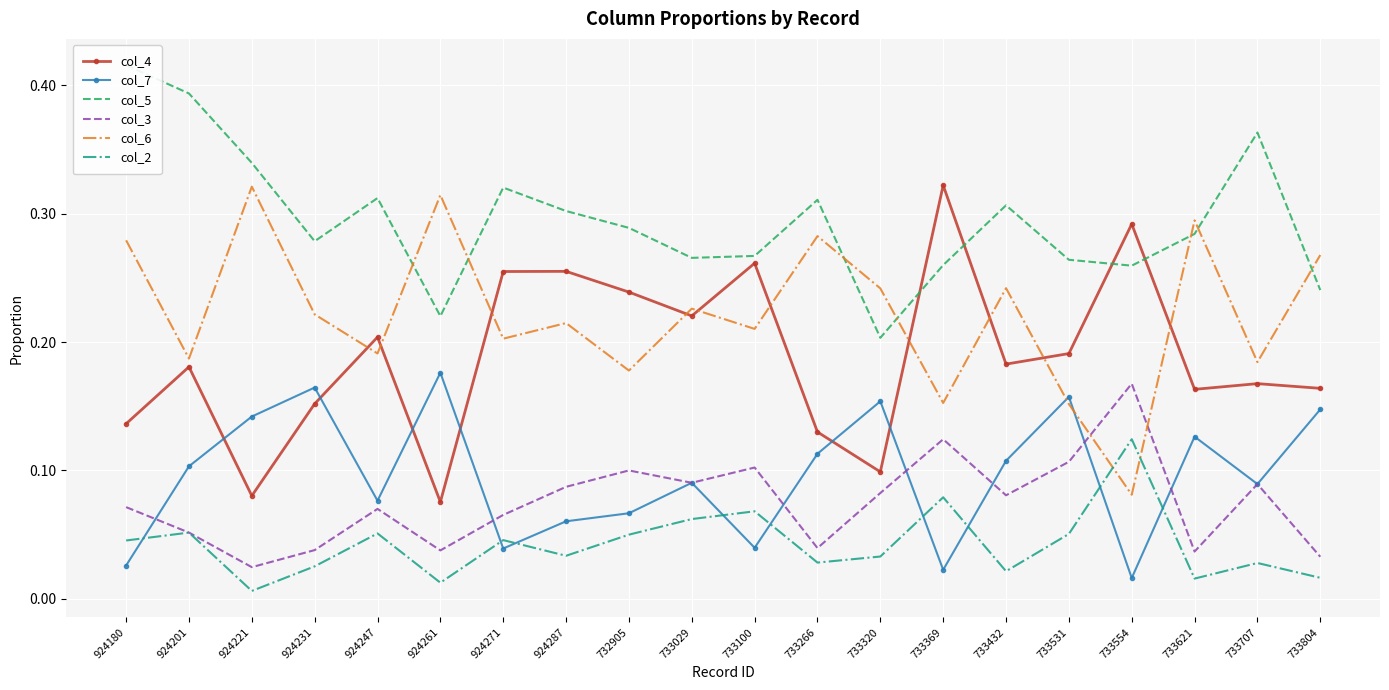

Where is the first local maximum for col_2?

924201